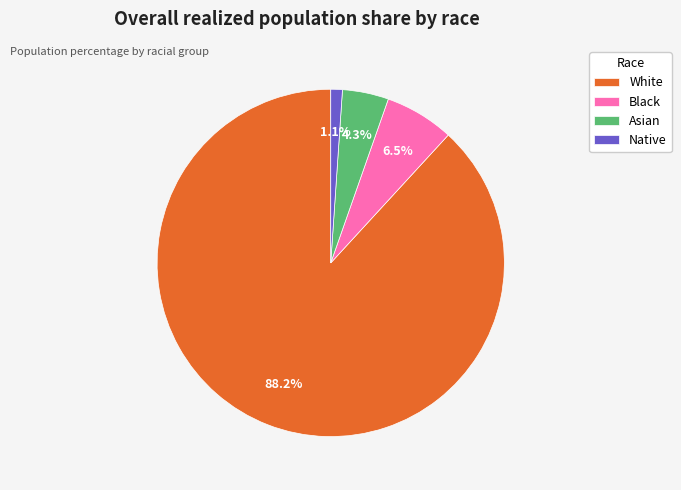

What is the smallest slice in the pie chart?

Native